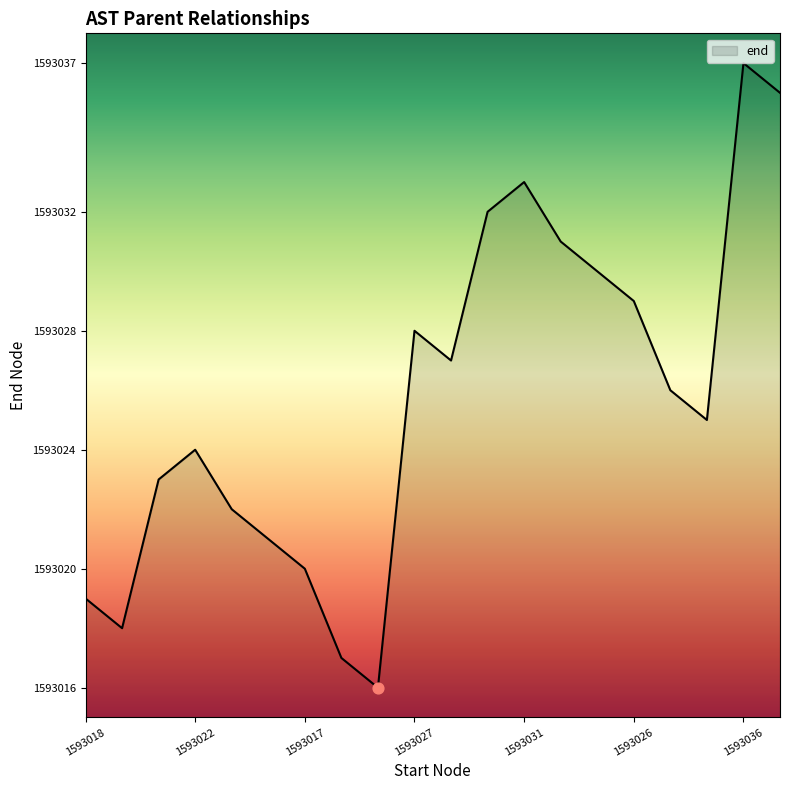

What is the difference between the maximum and minimum values?

21